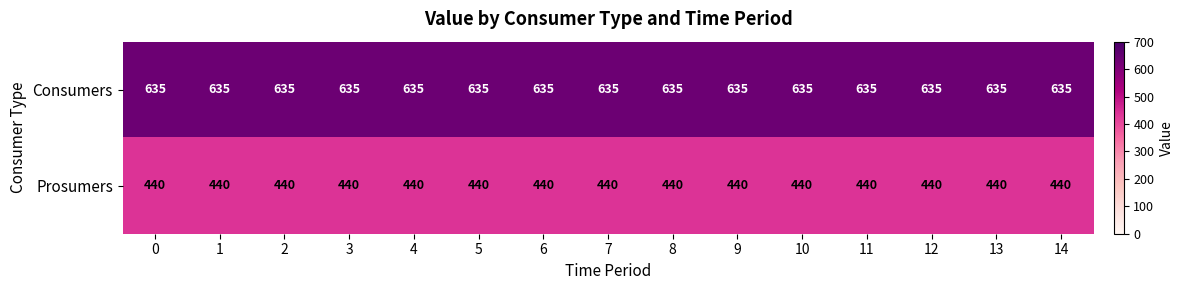

Rank the series by their average value, from highest to lowest.

Consumers, Prosumers